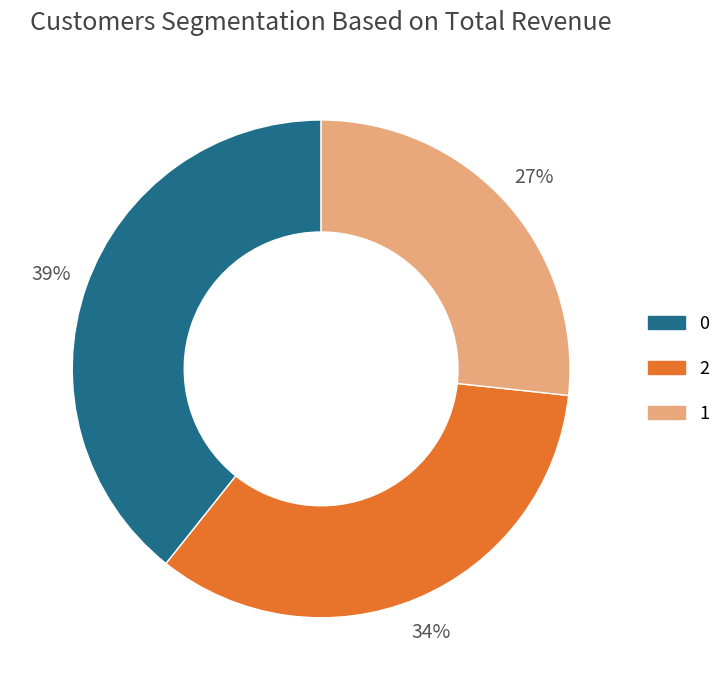

Does 1 represent more than half of the total?

No